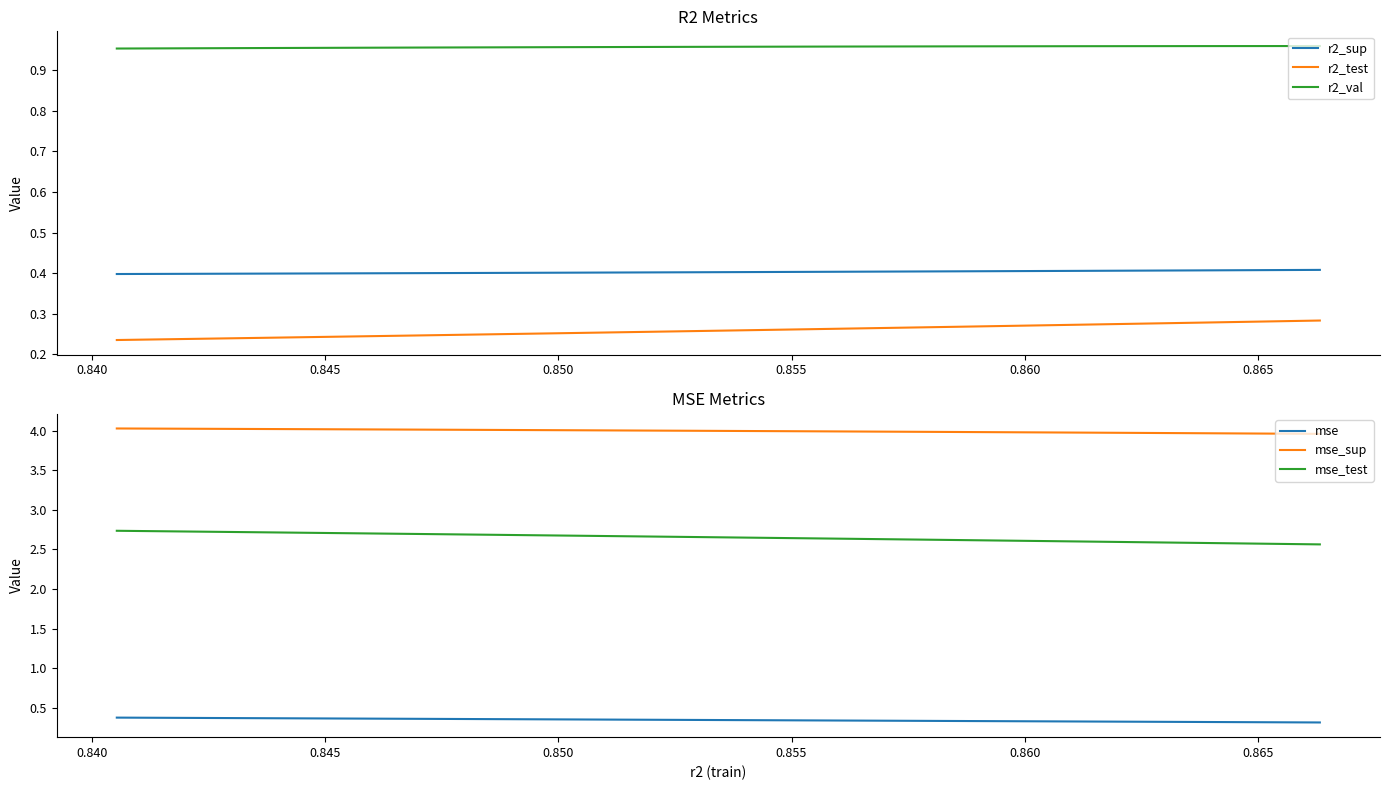

Between 0.845 and 0.855, which is larger?

0.845